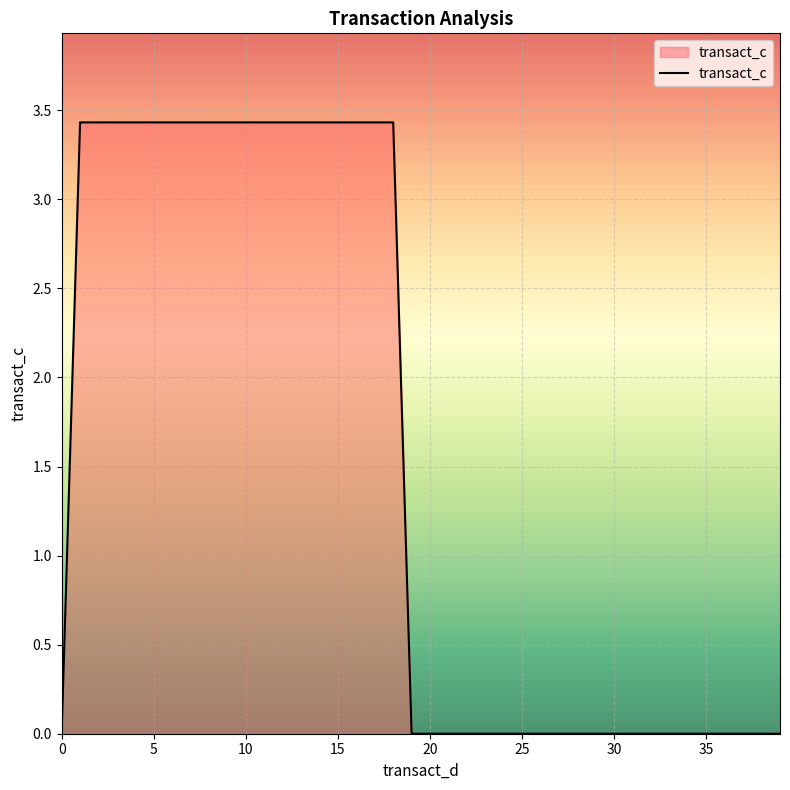

Does the chart display data point markers on the line(s)?

No